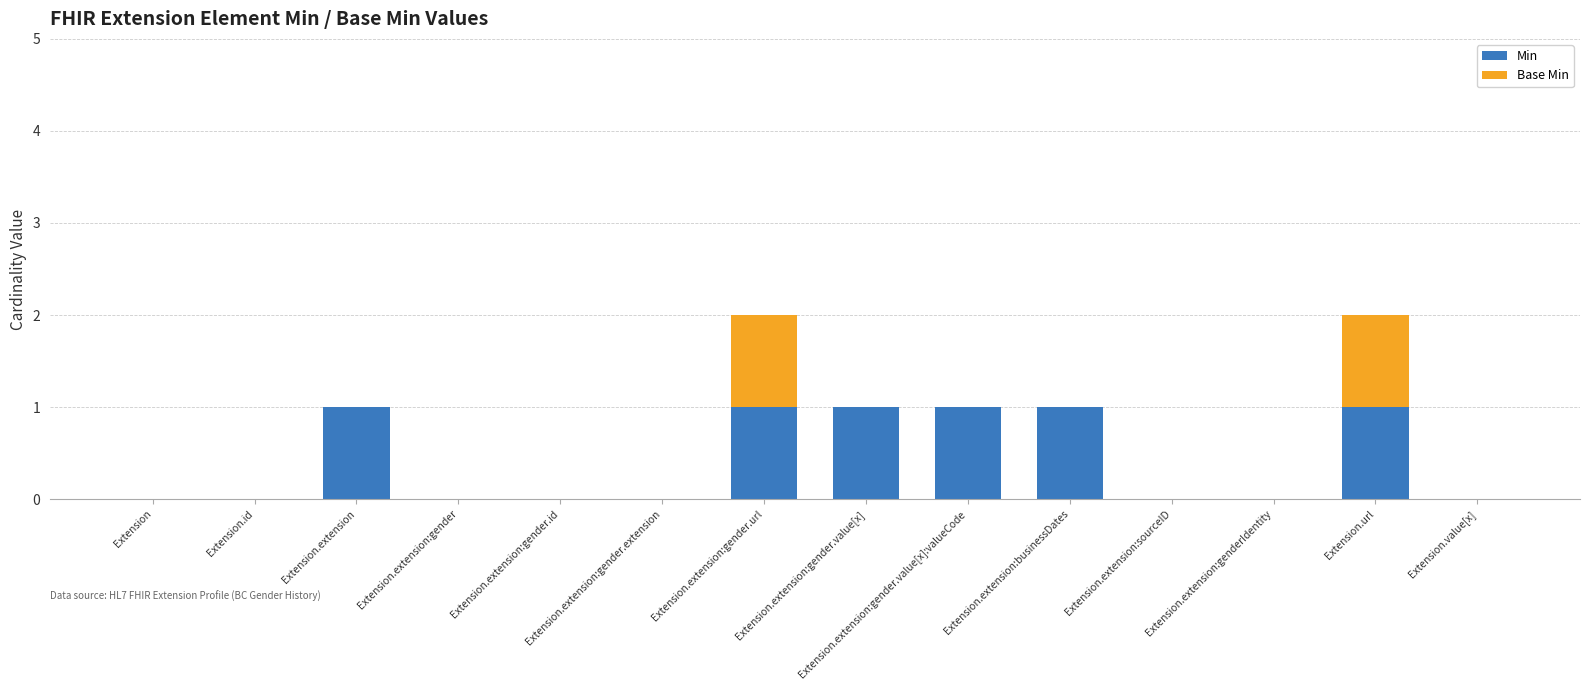

What is the sum of all Min values?

6